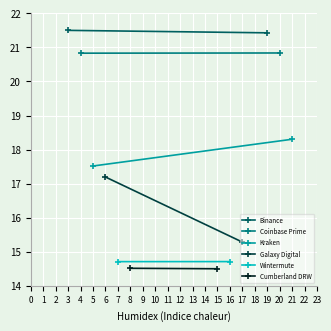

What is the average value of the Galaxy Digital series?

16.2